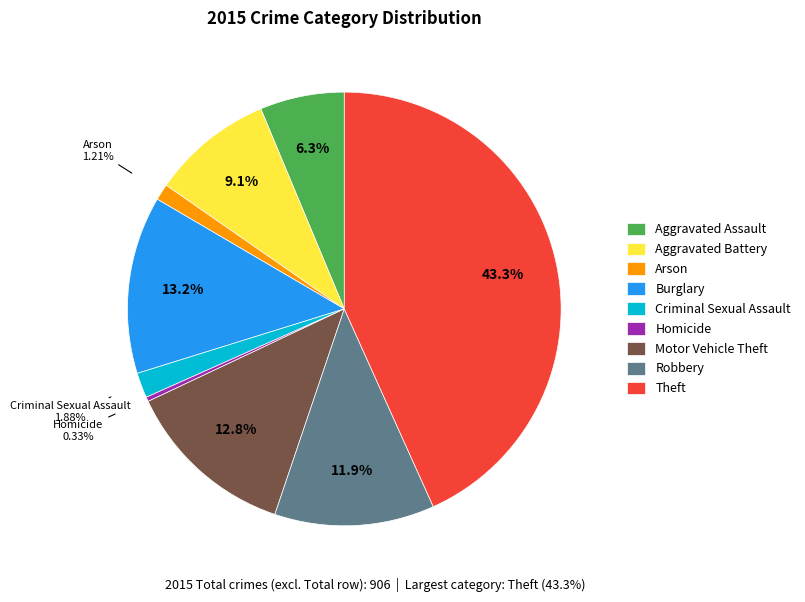

To the nearest percent, what percentage of the pie is Arson?

1%